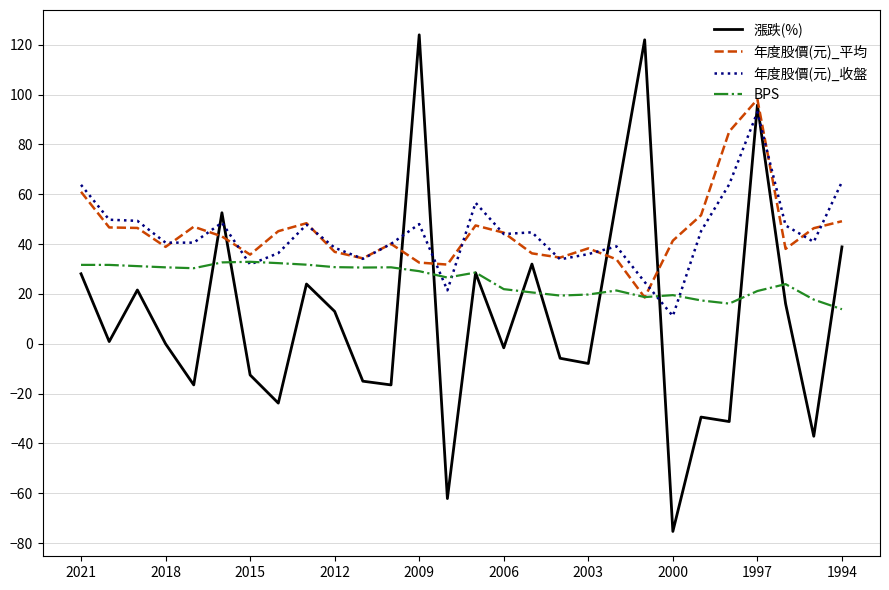

Which series has the widest spread of values?

漲跌(%)